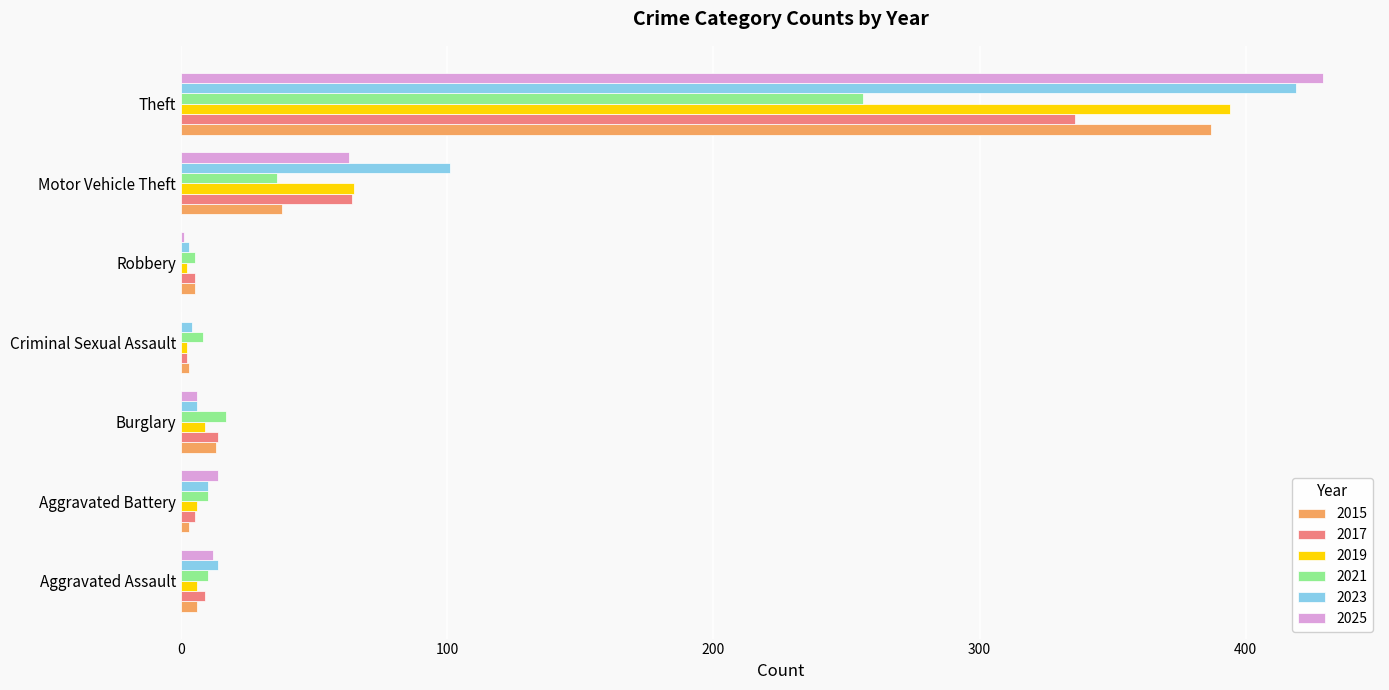

What is the total value across all series at Robbery?

21